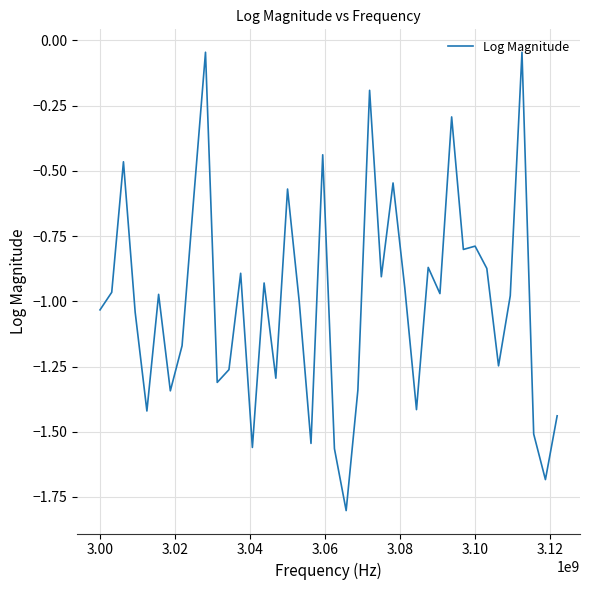

What is the difference between the maximum and minimum values?

1.8